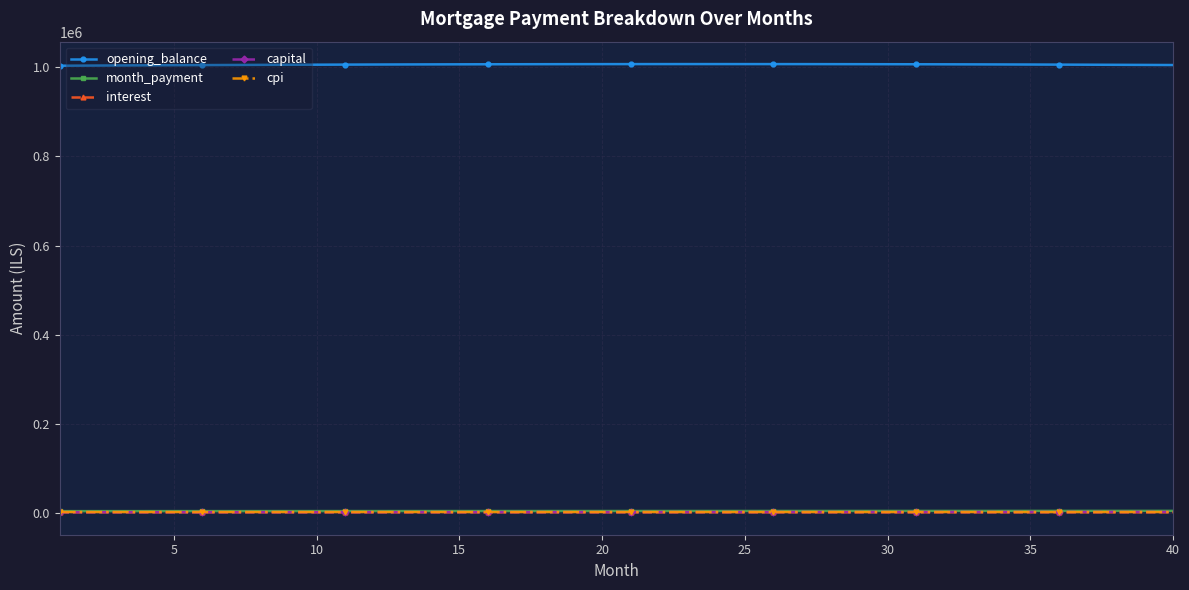

At how many categories does at least one series exceed 63981?

40